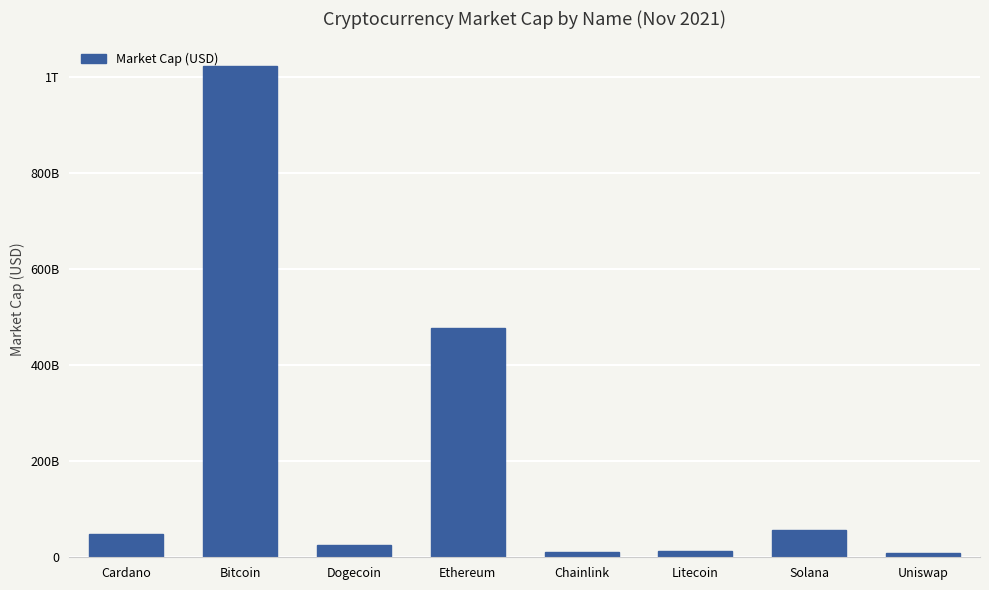

What is the label of the 8th bar from the left?

Uniswap